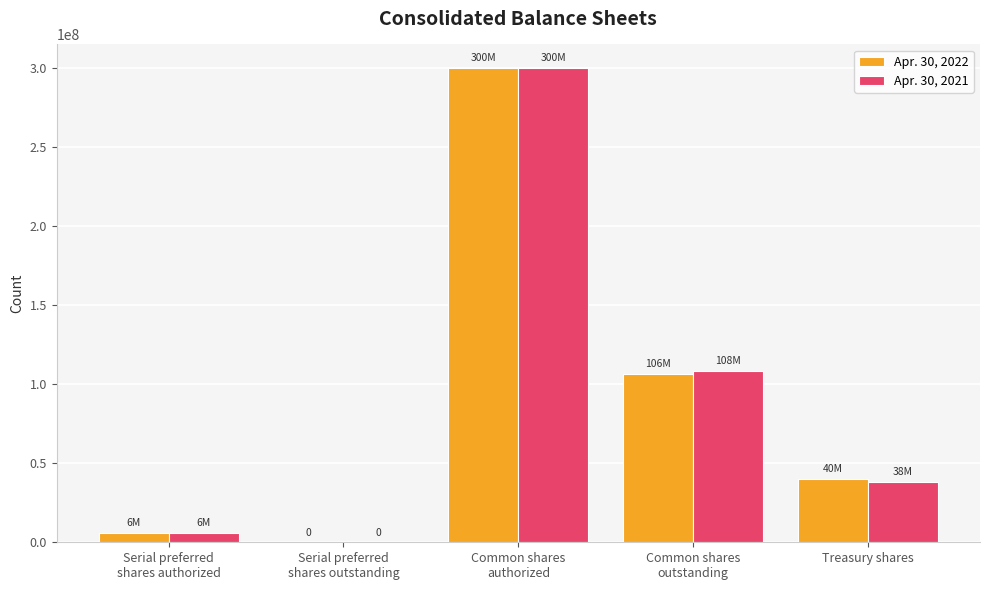

Reading left to right, transcribe all the data shown in this chart.

Apr. 30, 2022: Serial preferred
shares authorized=6000000	Serial preferred
shares outstanding=0	Common shares
authorized=300000000	Common shares
outstanding=106458317	Treasury shares=40039413
Apr. 30, 2021: Serial preferred
shares authorized=6000000	Serial preferred
shares outstanding=0	Common shares
authorized=300000000	Common shares
outstanding=108339057	Treasury shares=38158673